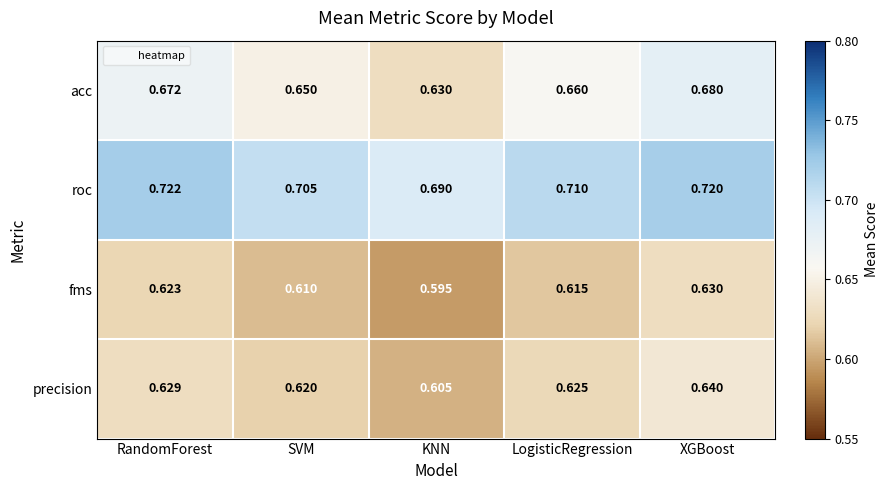

Which category has the highest value in the fms series?

XGBoost